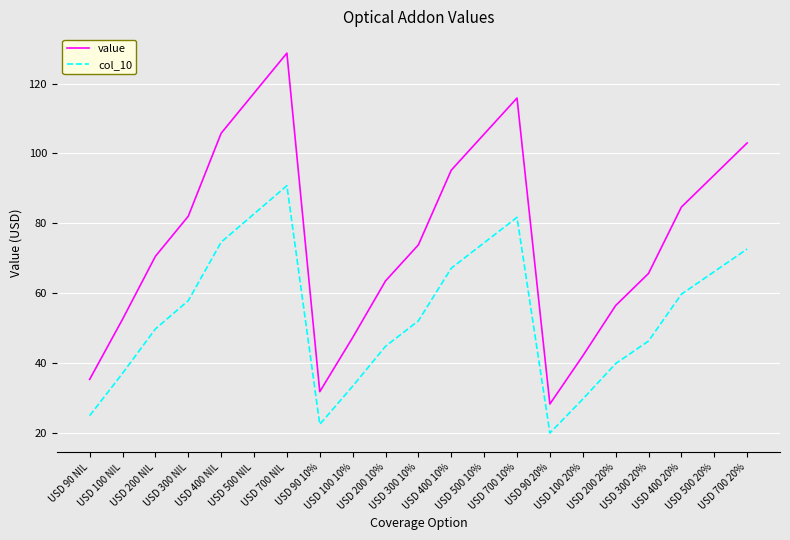

How many lines are shown in the chart?

2